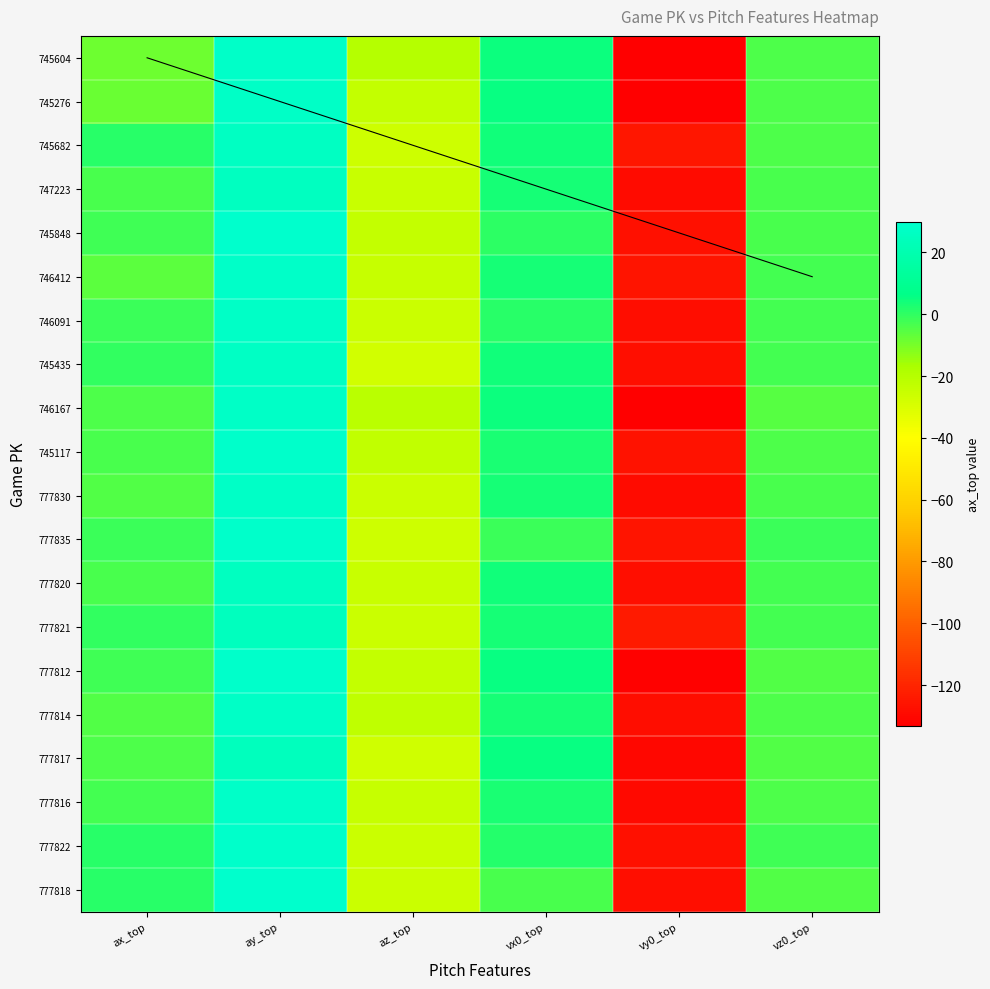

True or false: 777816 has a value of -5.5 at ax_top.

False